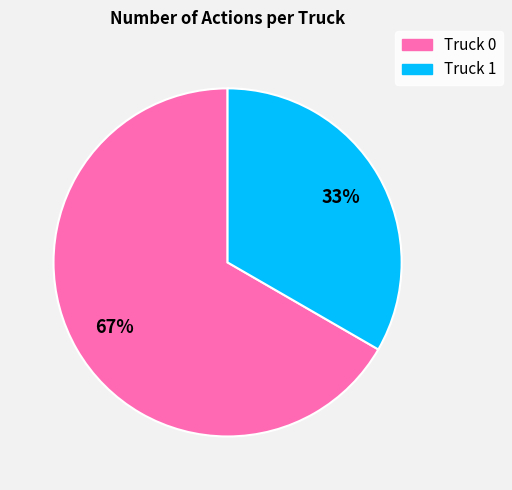

True or false: Truck 0 accounts for 67% of the total.

True